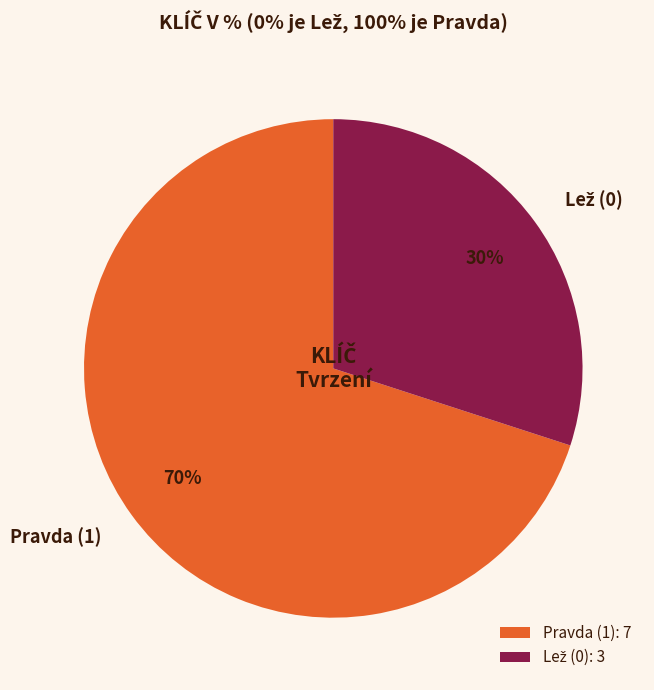

To the nearest percent, what percentage of the pie is Pravda (1)?

70%